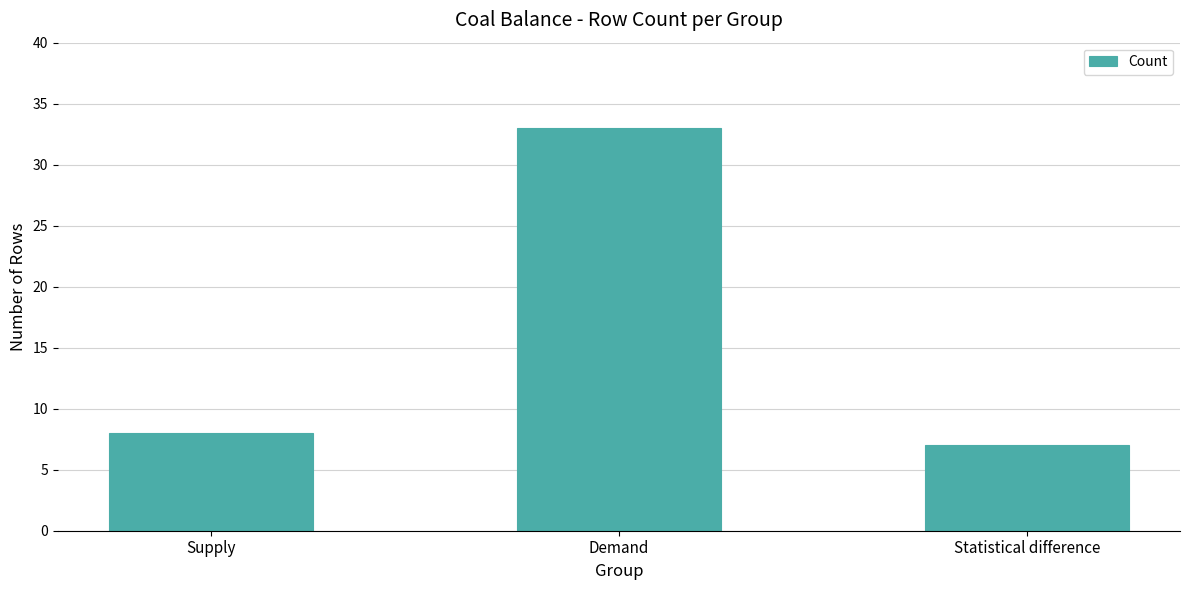

Approximately how many times larger is the value at Demand compared to Statistical difference?

4.7